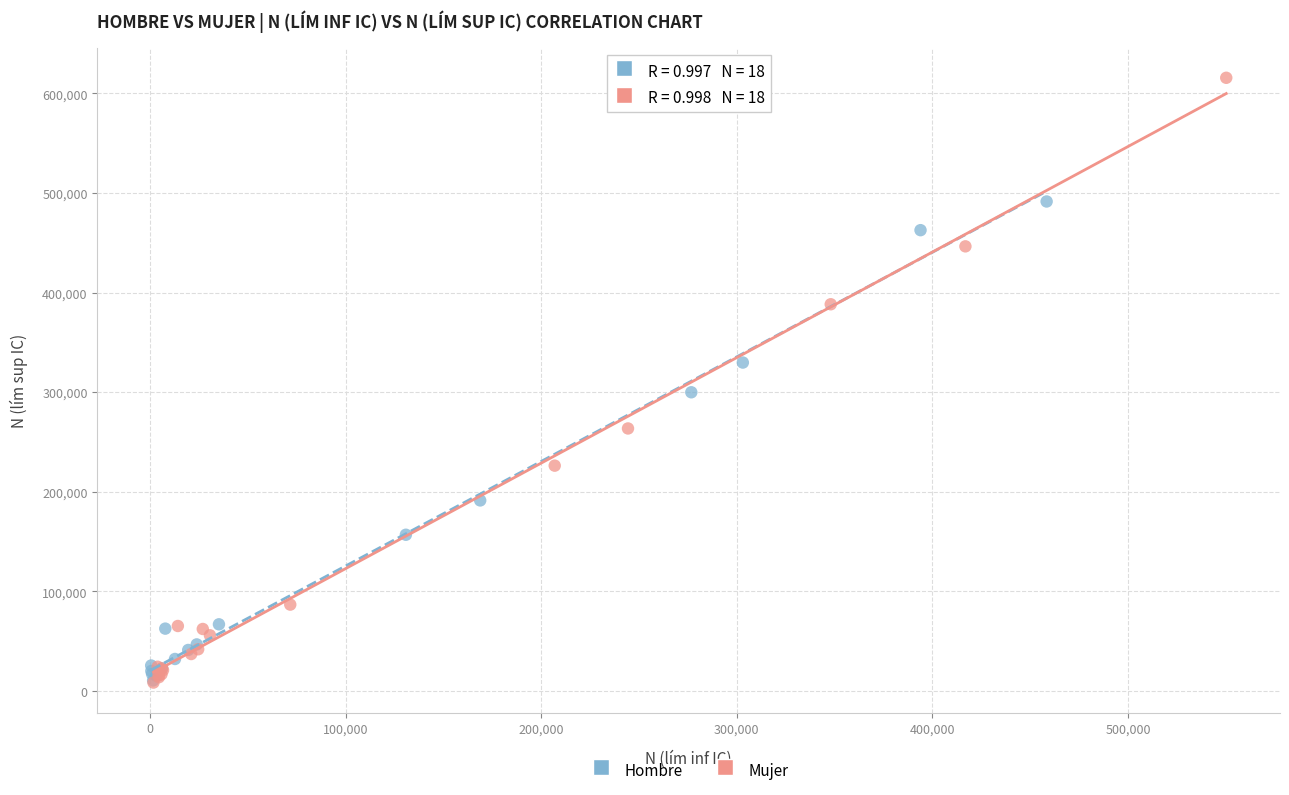

Which series has the largest Y range (max minus min)?

Mujer